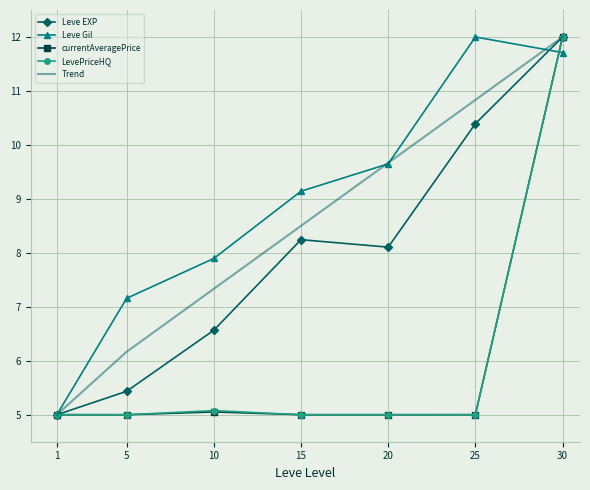

What is the approximate value of Leve Gil at 20?

9.6